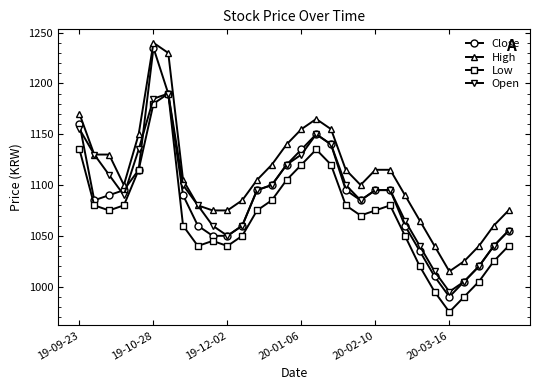

What is the minimum value for Open?

995